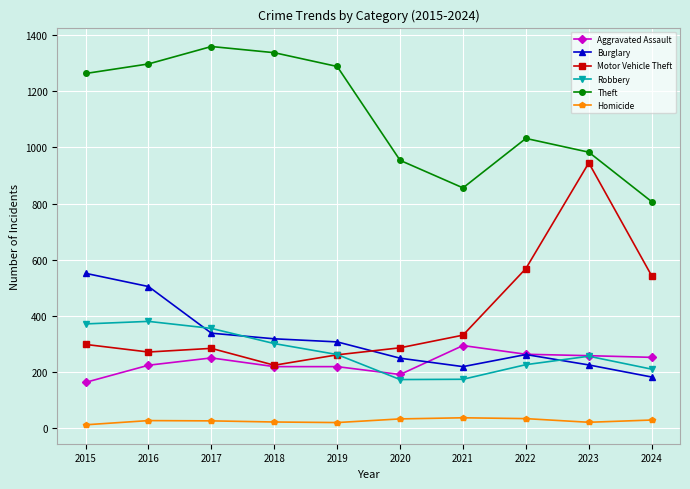

What is the value of the Robbery point at the 8th from the left?

227